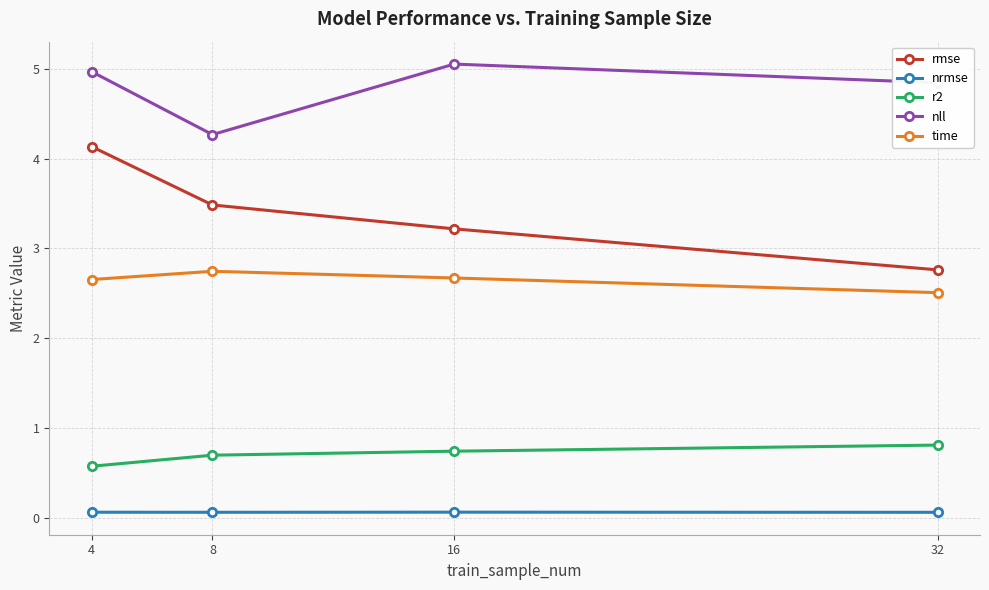

What is the sum of all r2 values?

2.8